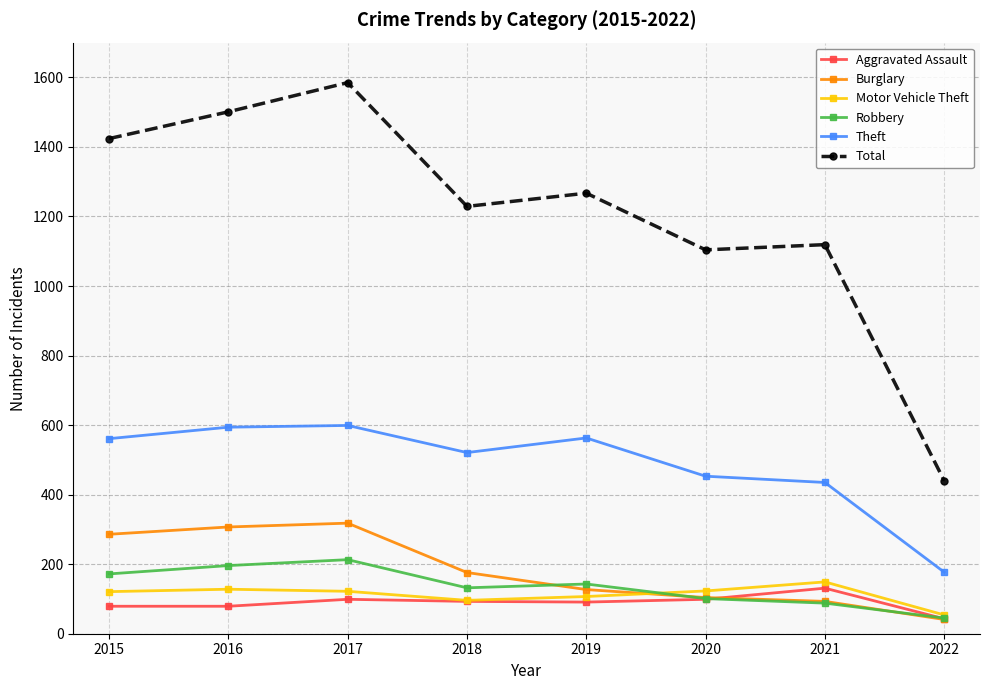

What is the smallest value displayed?

41